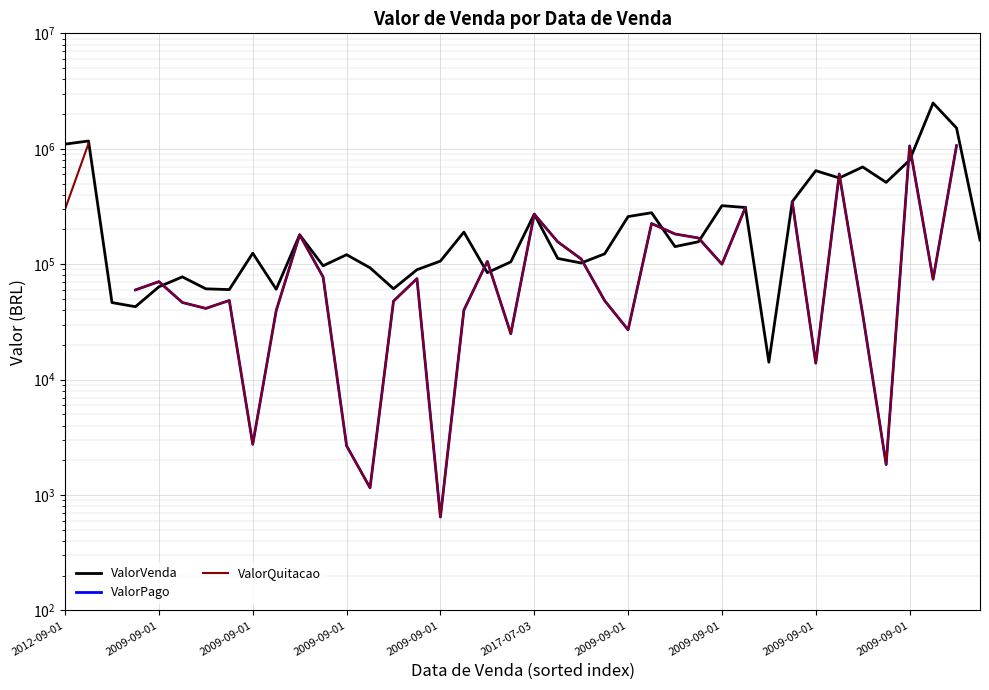

Rank the series at 2009-09-01 from lowest to highest value.

ValorPago, ValorQuitacao, ValorVenda